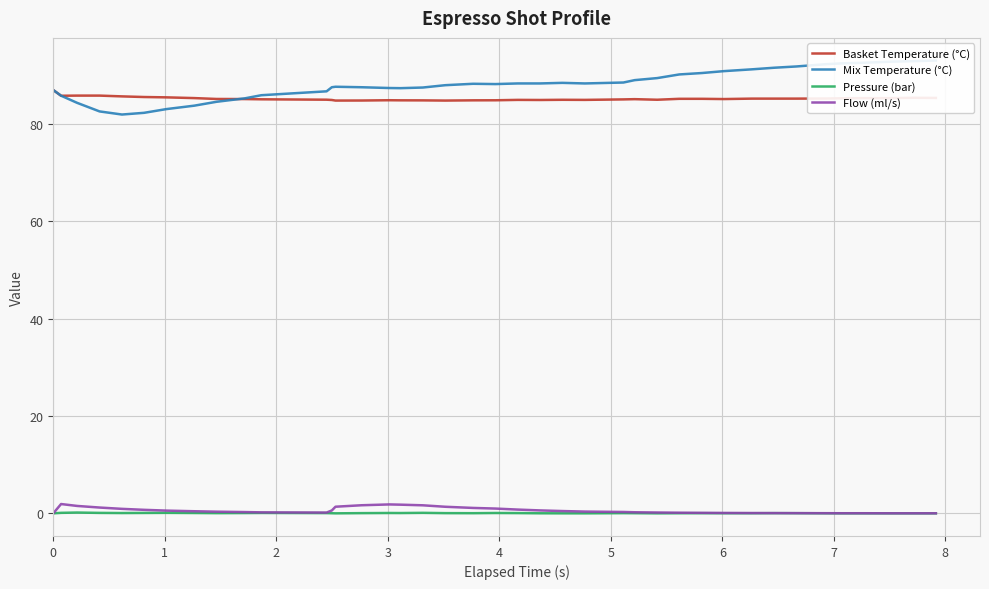

True or false: Basket Temperature (°C) and Pressure (bar) cross at least once.

False